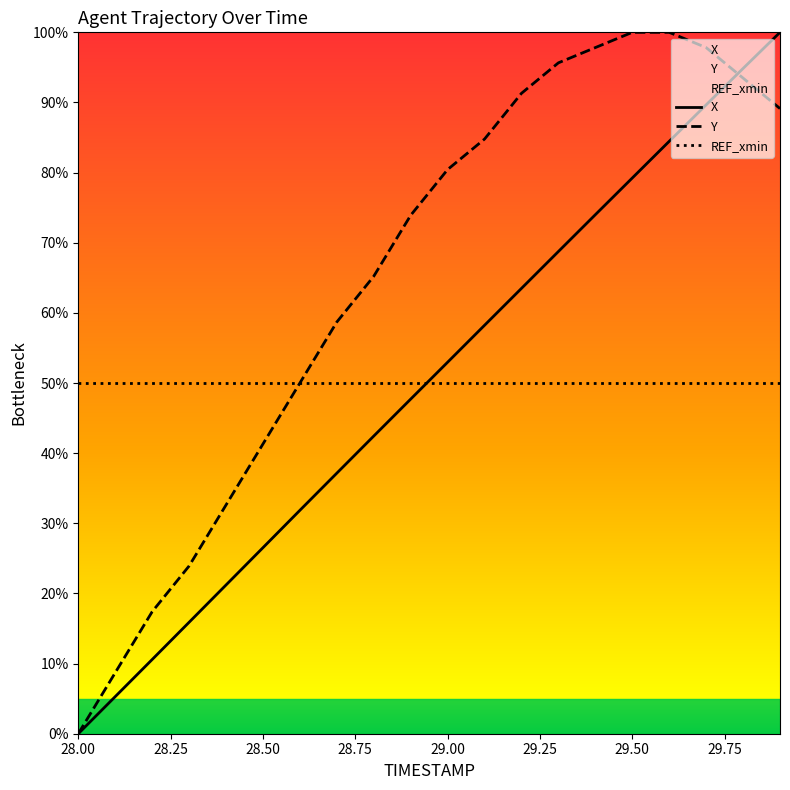

What is the spread (max minus min) of values at 29.00?

30.4